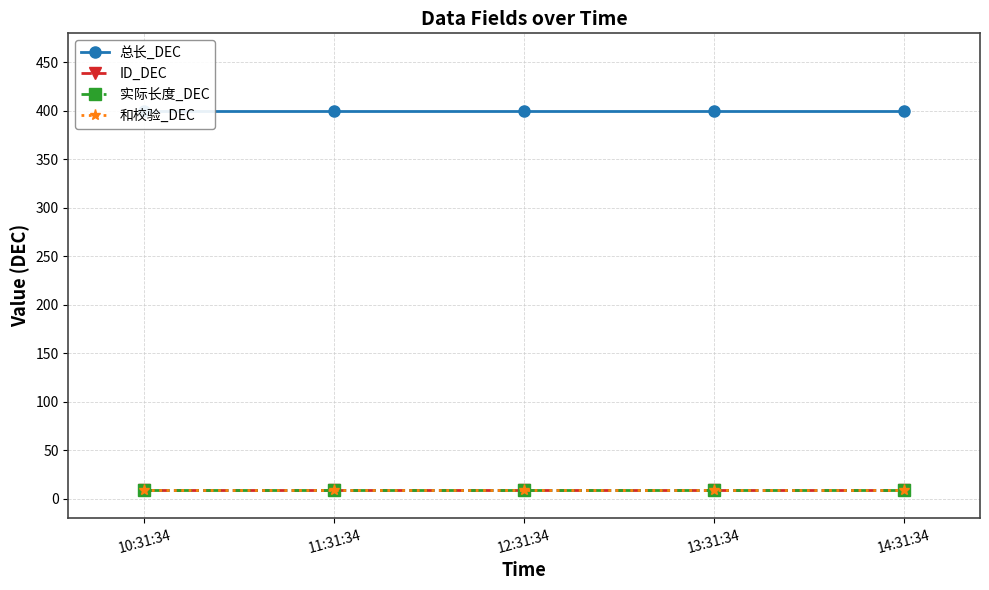

Reading left to right, transcribe all the data shown in this chart.

总长_DEC: 400	400	400	400	400
ID_DEC: 9	9	9	9	9
实际长度_DEC: 9	9	9	9	9
和校验_DEC: 9	9	9	9	9